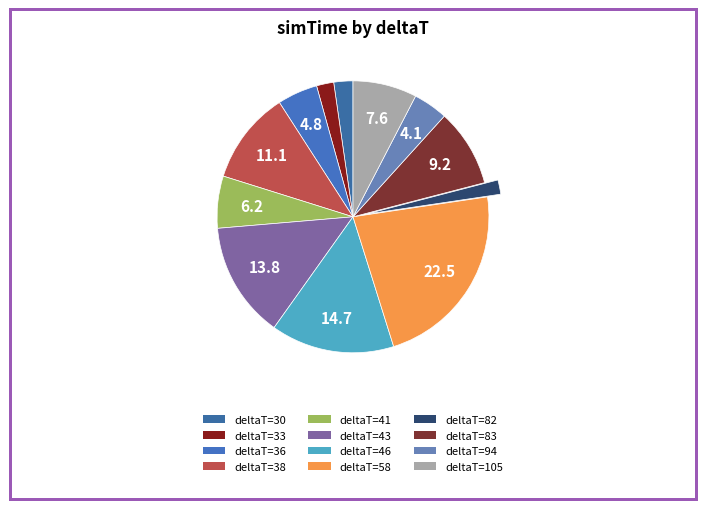

Count the number of slices in the pie.

12